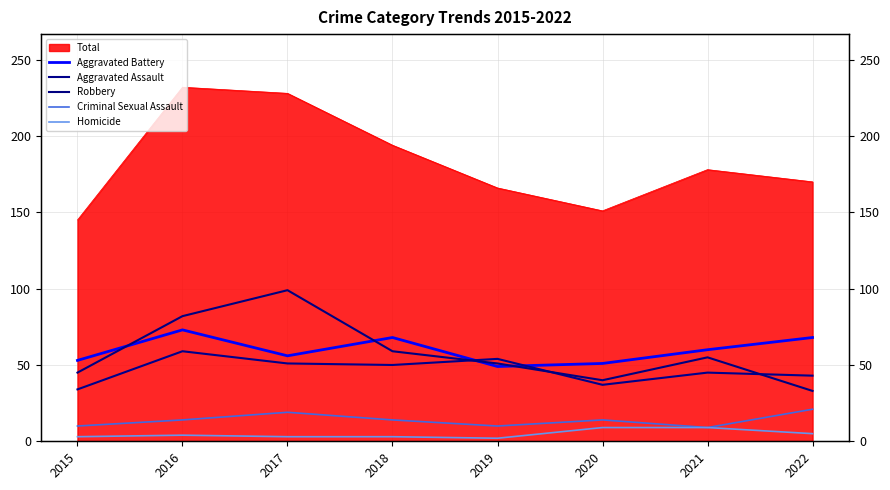

What is the highest value of the Aggravated Battery series?

73